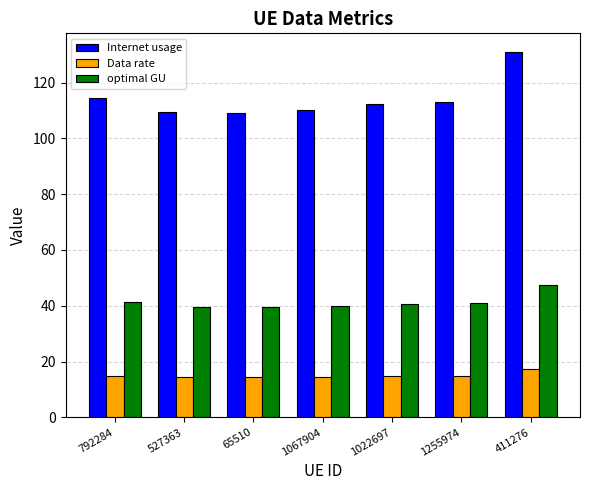

What is the label of the 7th bar from the left?

411276